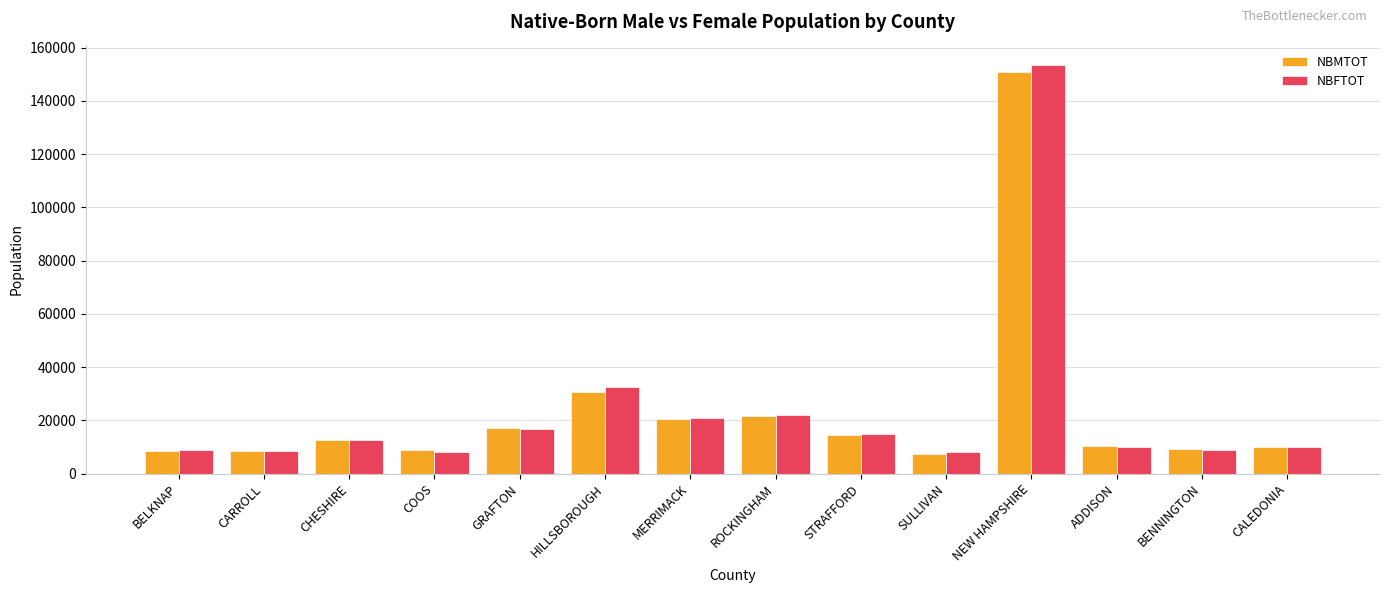

What is the lowest value of the NBMTOT series?

7499